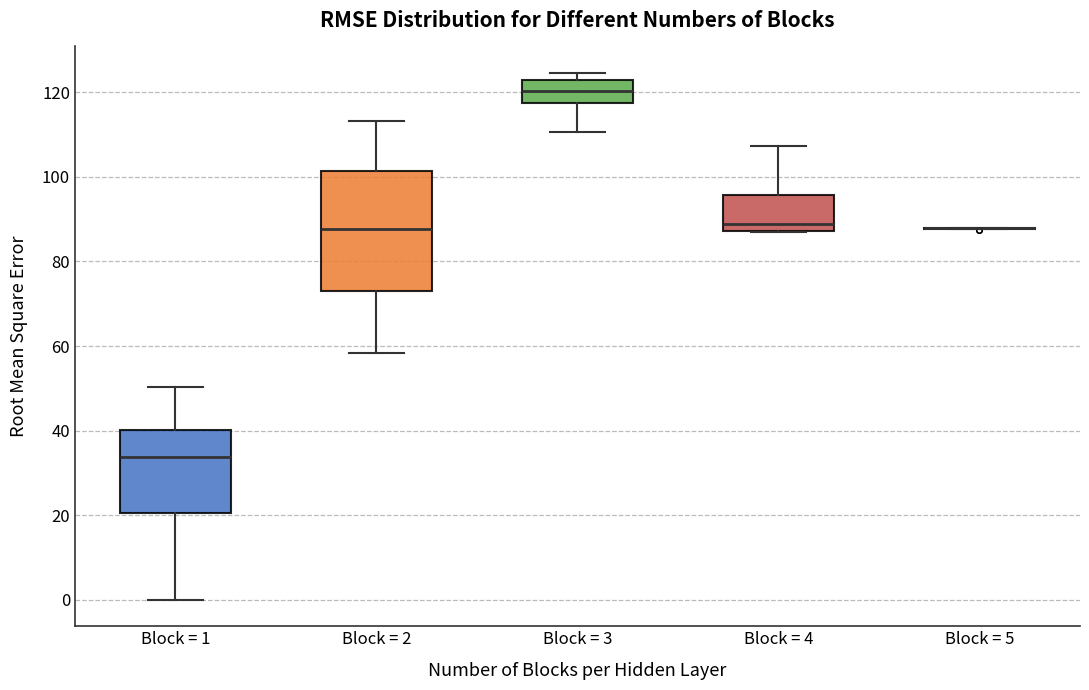

Comparing the boxes themselves (not the whiskers), which one is the tallest?

Block = 2